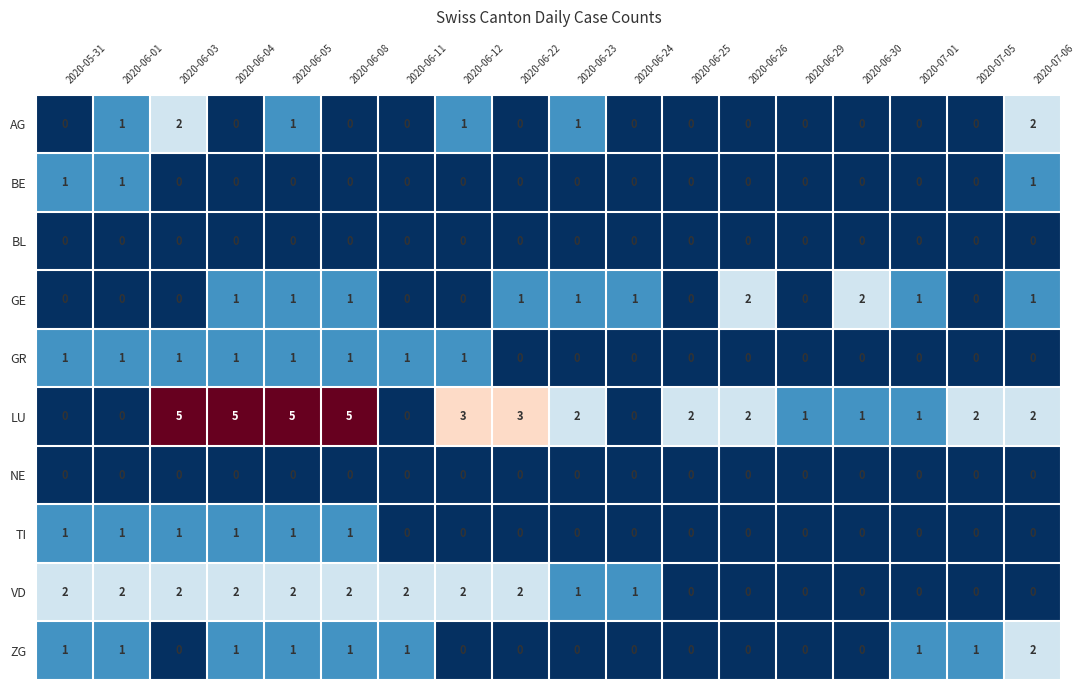

What is the sum of all AG values?

8